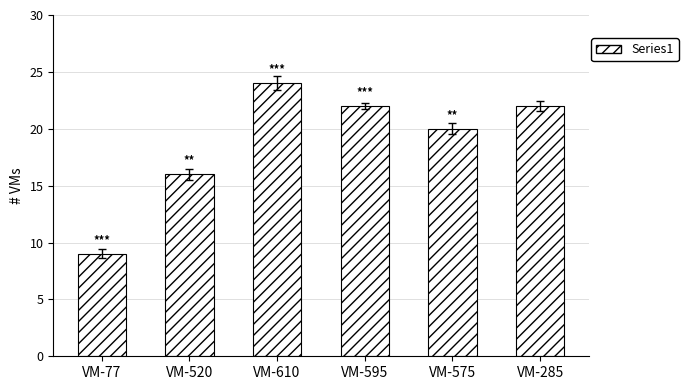

What is the approximate value at VM-575?

20